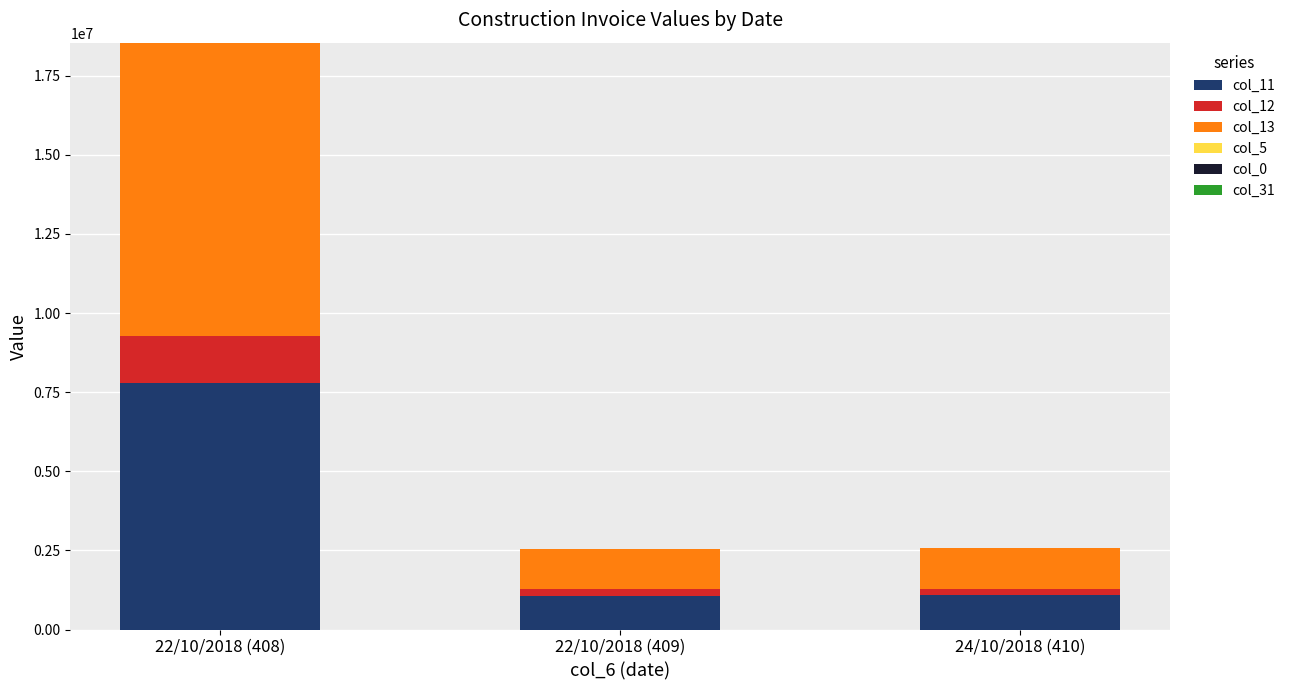

At which label does col_11 reach its peak?

22/10/2018 (408)